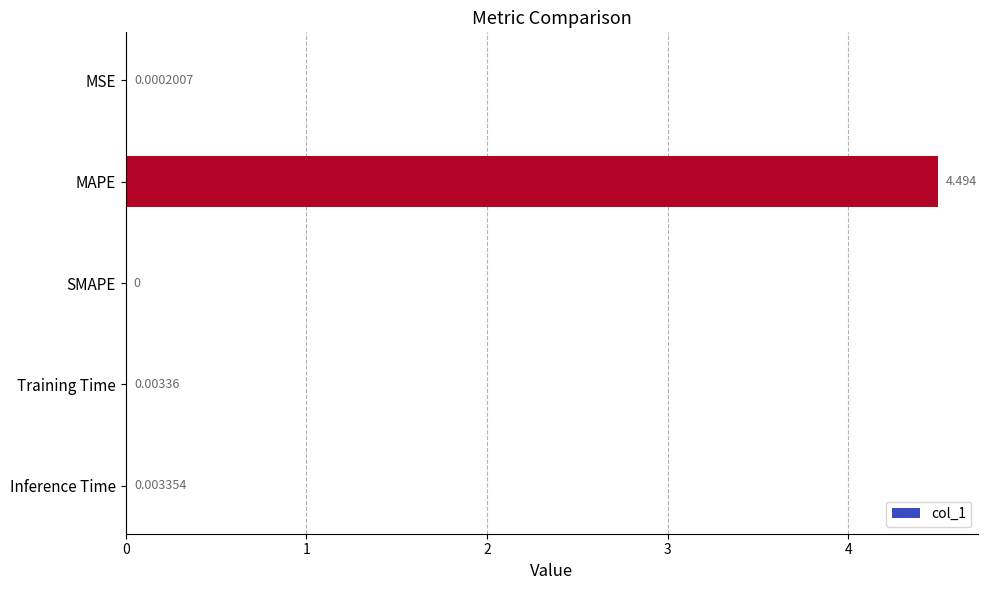

Between MAPE and Inference Time, which is larger?

MAPE